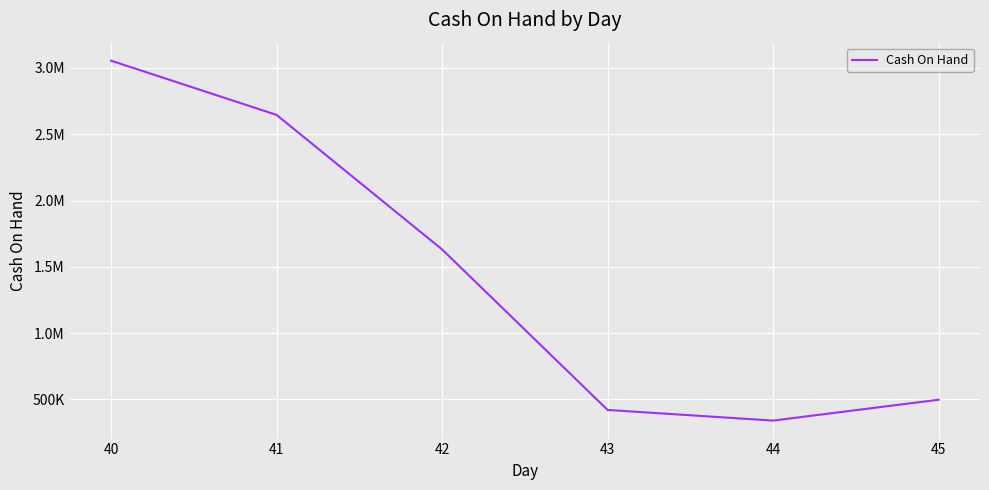

Does the chart have visible grid lines?

Yes